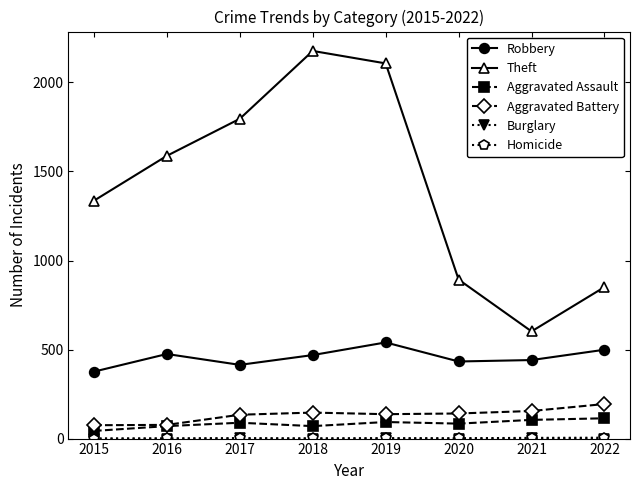

What is the value of the Theft point at the 4th from the left?

2177